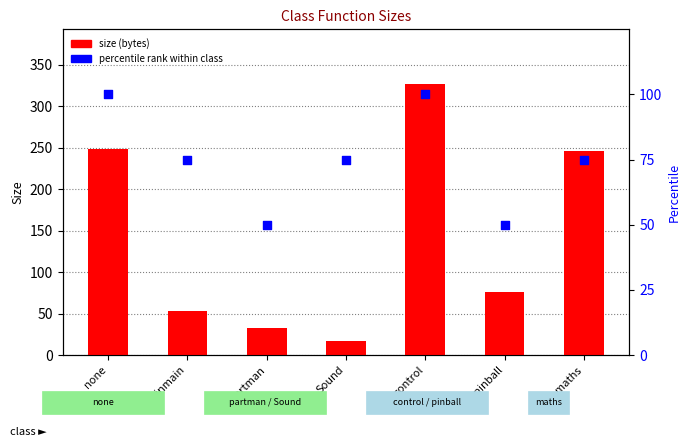

Which series reaches the maximum Y coordinate?

size (bytes)